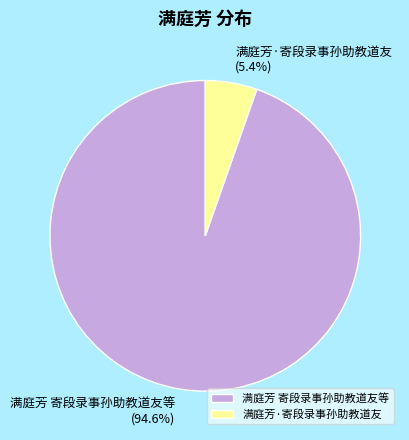

Rank the categories by value from lowest to highest.

满庭芳·寄段录事孙助教道友, 满庭芳 寄段录事孙助教道友等